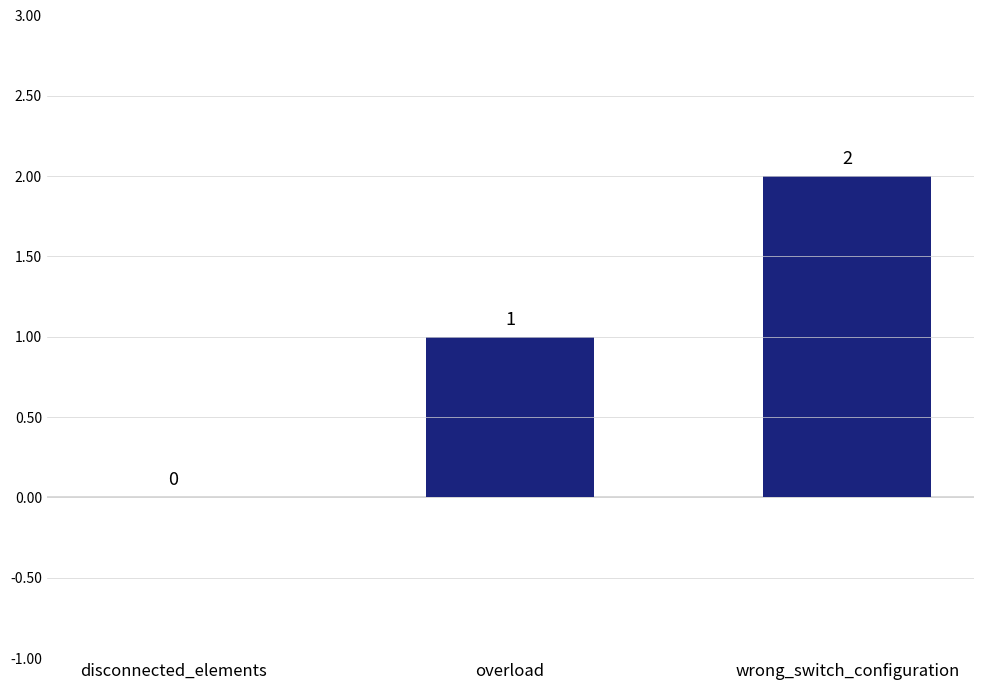

How many values are between 0 and 2?

3